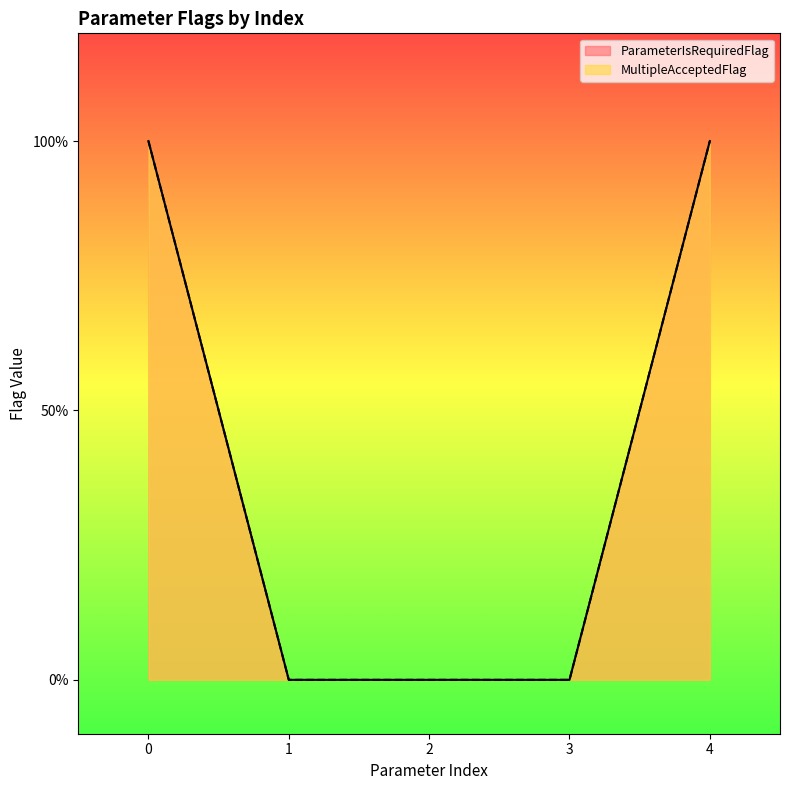

How many ParameterIsRequiredFlag values are between 0 and 1?

5